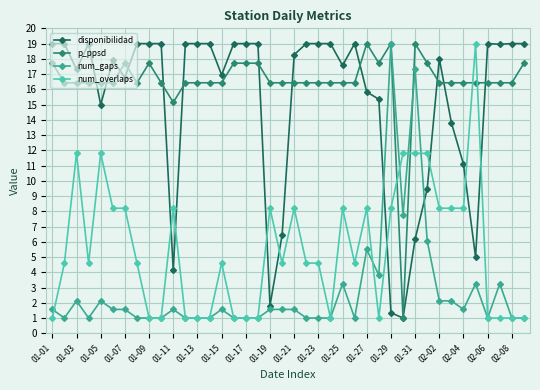

Which series has the largest total across all categories?

p_ppsd